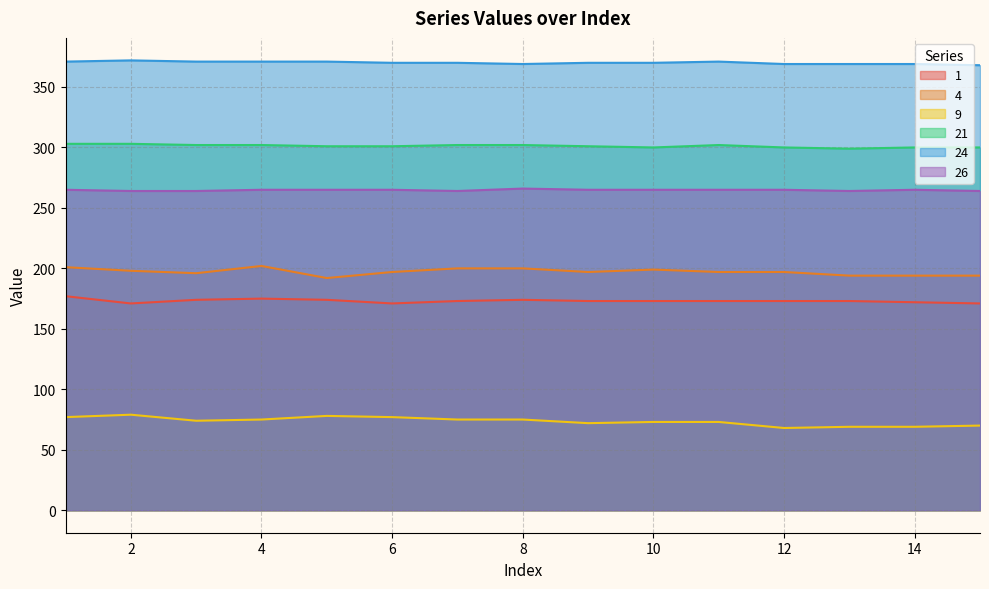

The 26 series shows 359 at 6. True or false?

False